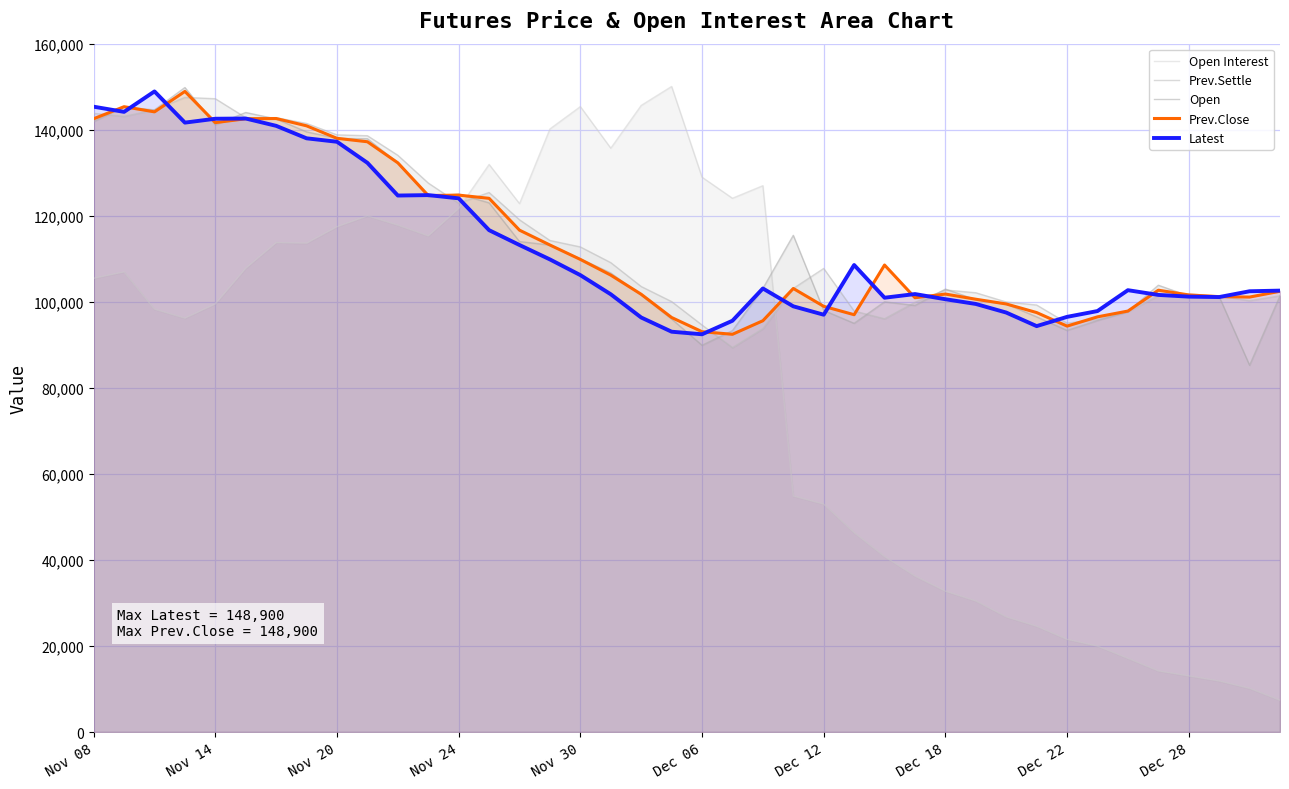

Reading left to right, transcribe all the data shown in this chart.

Open Interest: 105467	106948	98275	96195	99509	107801	113750	113625	117451	119970	117807	115316	121691	131929	122822	140181	145373	135708	145648	150052	128963	124068	126990	54850	52972	46331	40783	36236	32722	30452	26757	24583	21532	19970	17115	14190	13033	11852	10143	7370
Prev.Settle: 143800	143100	144600	147500	147200	142800	142800	141450	138800	138600	134050	127600	122900	125400	119050	114250	112750	109100	103550	100050	94600	89350	93750	103100	107750	97850	96050	99900	102750	102100	99950	99250	95050	95900	97700	101400	101800	101350	100250	101400
Open: 141900	145300	144600	149800	141150	144000	142500	139500	138000	137900	132300	124400	125050	123000	114000	113200	110000	106700	101550	96000	89900	93300	103100	115450	98000	95000	100000	99150	102950	100500	99500	96500	93350	95650	97700	103850	101350	101200	85250	101400
Prev.Close: 142550	145350	144150	148900	141650	142550	142600	140900	138000	137200	132300	124700	124800	124050	116650	113200	109850	106200	101750	96350	93050	92450	95600	103100	98950	97000	108550	100950	101800	100600	99500	97500	94350	96500	97850	102700	101600	101200	101100	102450
Latest: 145350	144150	148900	141650	142550	142600	140900	138000	137200	132300	124700	124800	124050	116650	113200	109850	106200	101750	96350	93050	92450	95600	103100	98950	97000	108550	100950	101800	100600	99500	97500	94350	96500	97850	102700	101600	101200	101100	102450	102600